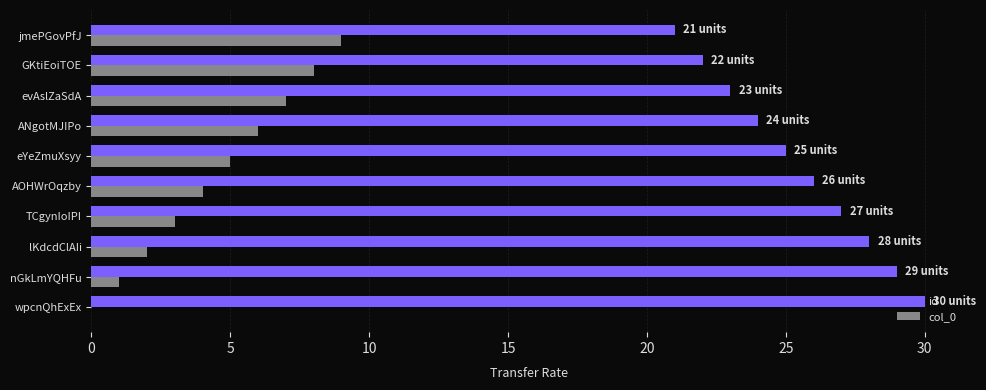

The value of col_0 at jmePGovPfJ is 9. True or false?

True